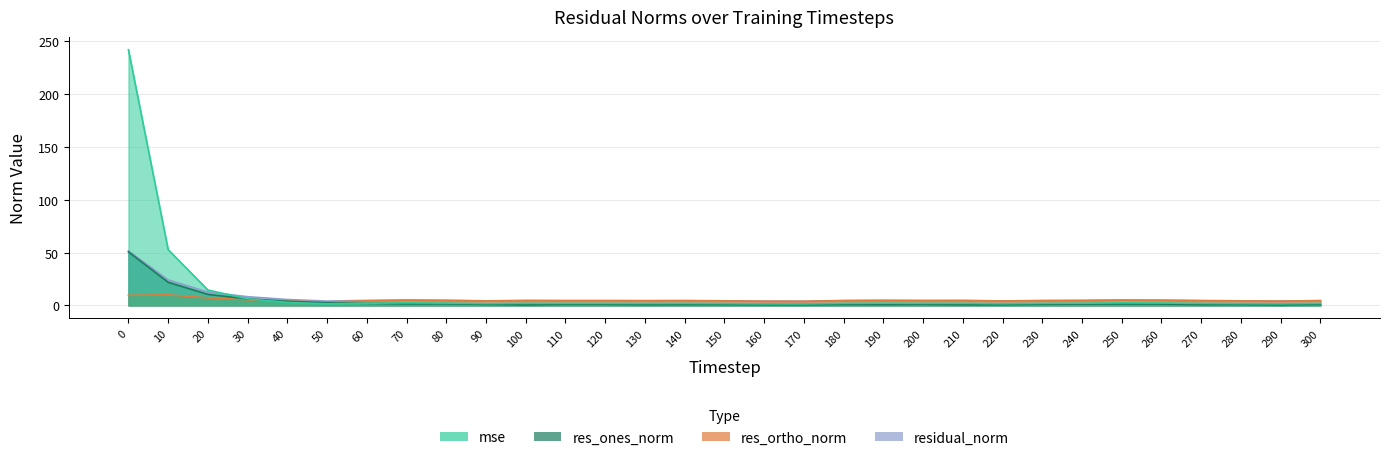

True or false: mse and res_ortho_norm intersect in this chart.

True